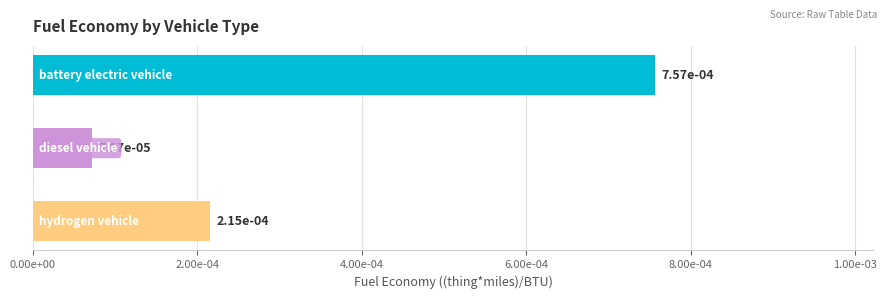

How many distinct data groups are displayed?

1